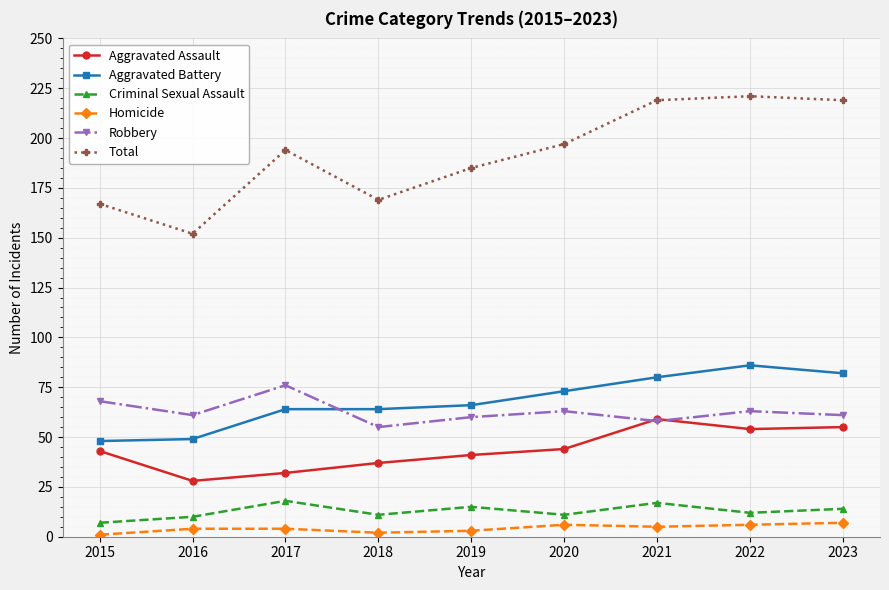

True or false: Aggravated Assault has more than 2 interior local peaks.

False